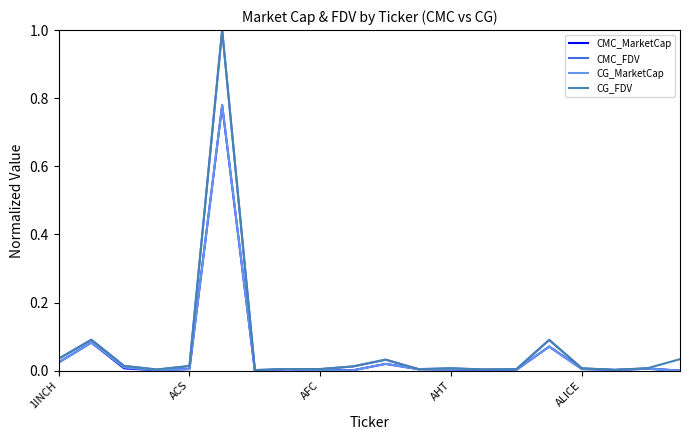

True or false: CMC_FDV has more than 2 interior local peaks.

True